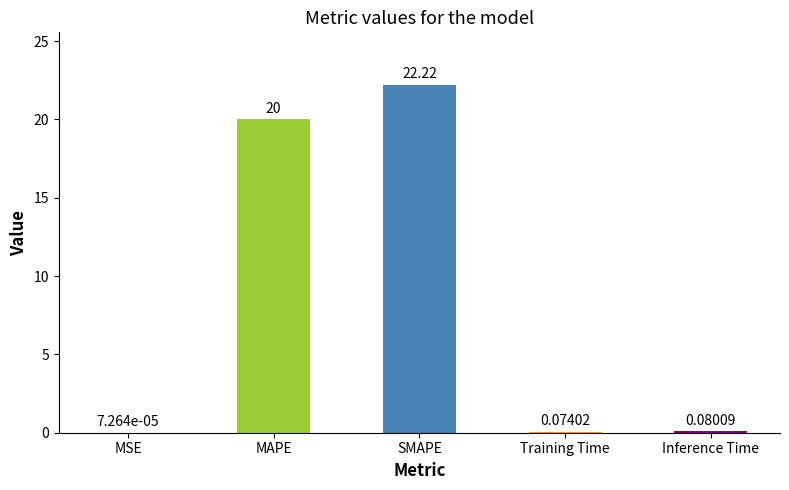

Which label corresponds to the largest value in the chart?

SMAPE